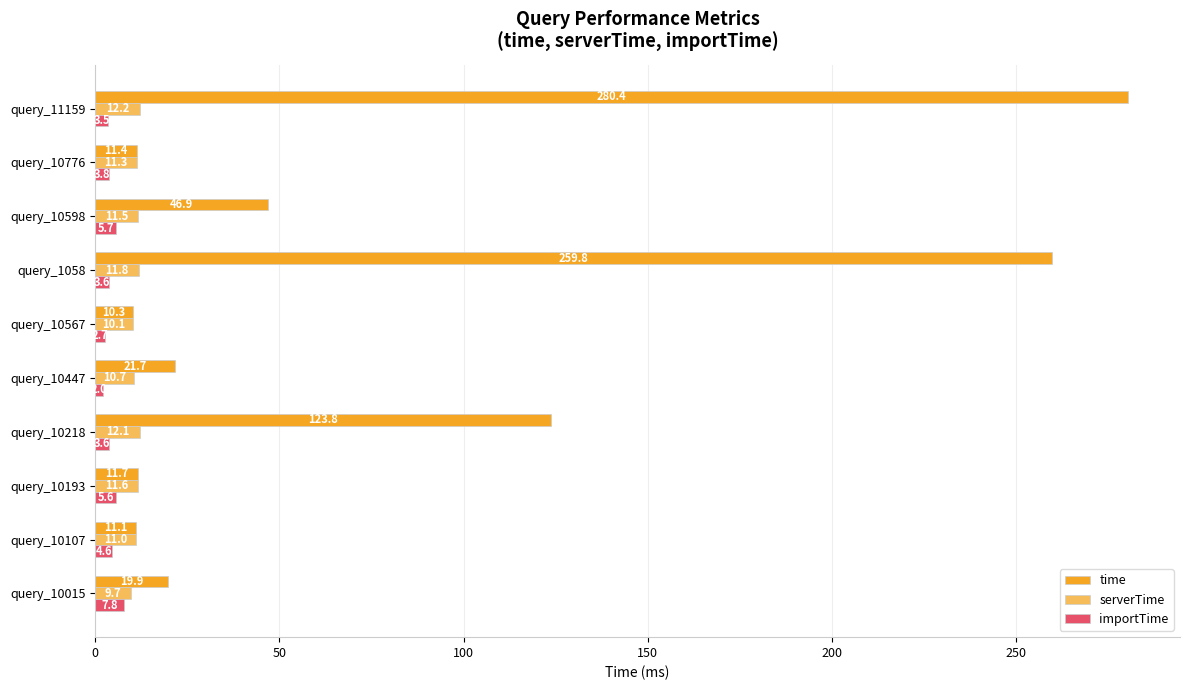

Count the number of data series in this chart.

3